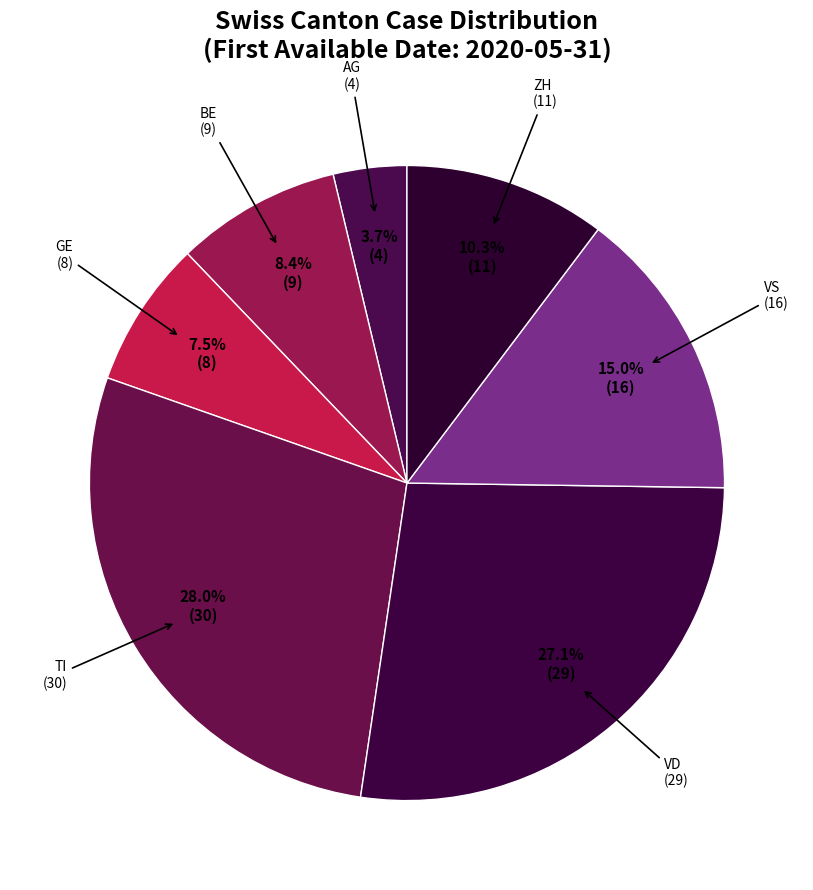

What is the largest slice in the pie chart?

TI